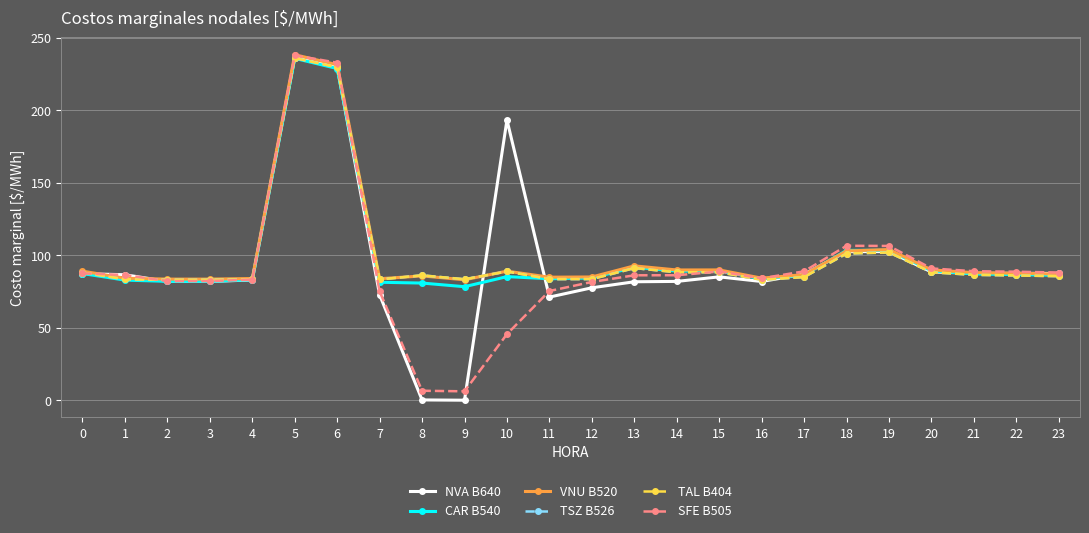

Reading right to left, transcribe all the data shown in this chart.

NVA B640: 87.4	87.5	87.5	88.4	102.5	102.5	86.9	81.8	85.0	81.9	81.7	77.5	71.1	193.2	0.0	0.2	72.7	229.8	236.2	82.9	81.9	81.9	86.5	87.2
CAR B540: 86.1	86.6	87.0	89.2	103.4	103.3	86.2	83.7	89.1	89.0	91.7	84.2	83.7	85.2	78.3	80.8	81.3	228.7	235.7	83.1	81.9	81.9	82.8	87.3
VNU B520: 87.0	87.5	87.9	89.9	103.9	102.9	86.6	84.2	89.8	89.8	92.6	85.0	84.8	89.0	83.0	85.7	83.8	231.3	238.2	83.9	83.5	83.5	84.1	89.0
TSZ B526: 85.5	86.0	86.4	88.2	101.8	101.1	84.9	83.0	88.2	88.2	91.1	83.5	83.5	88.8	83.4	86.1	83.3	229.5	235.9	83.4	83.0	83.0	83.3	88.0
TAL B404: 85.5	86.0	86.4	88.2	101.8	101.1	84.9	83.0	88.2	88.2	91.1	83.5	83.5	88.8	83.4	86.1	83.3	229.5	235.9	83.4	83.0	83.0	83.3	88.0
SFE B505: 88.0	88.6	88.9	90.9	106.3	106.5	88.9	84.1	88.7	86.2	86.1	81.5	75.3	45.6	6.1	6.5	75.0	232.7	237.8	83.2	82.1	82.1	86.3	87.5